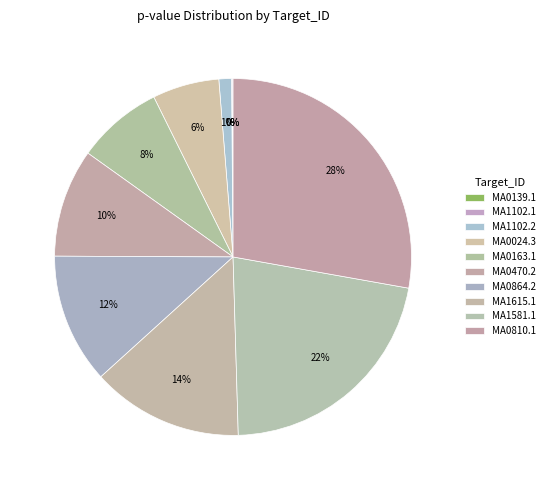

Which has a higher value, MA1102.1 or MA0024.3?

MA0024.3